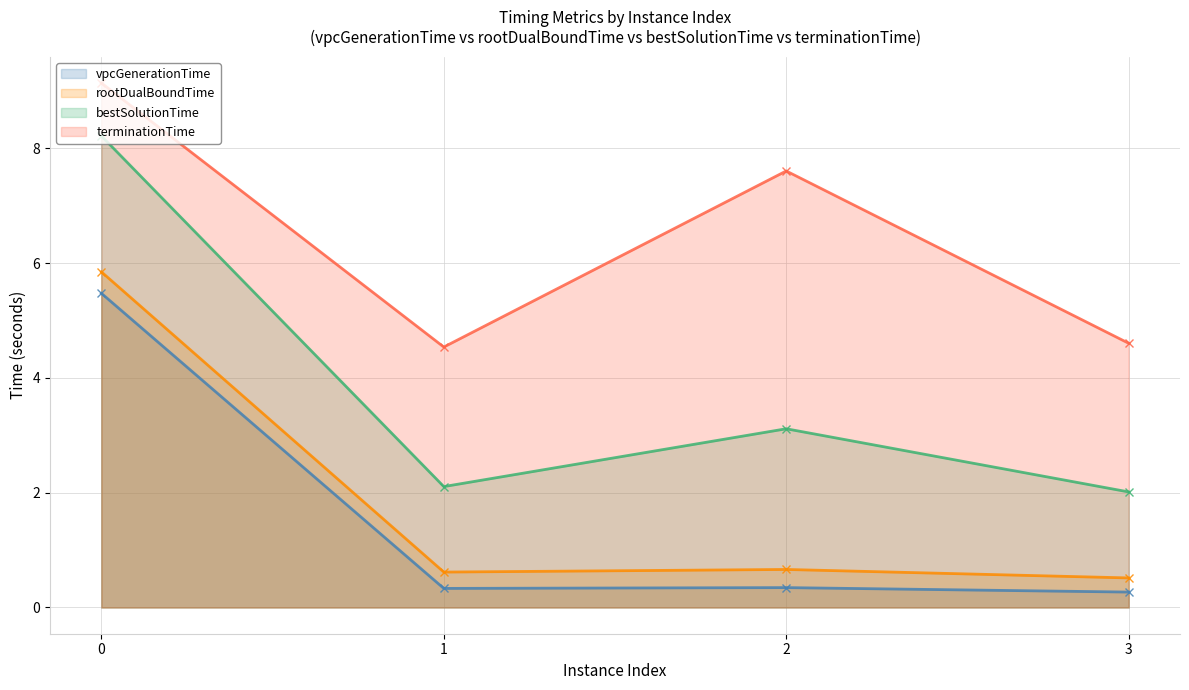

True or false: rootDualBoundTime and bestSolutionTime intersect in this chart.

False